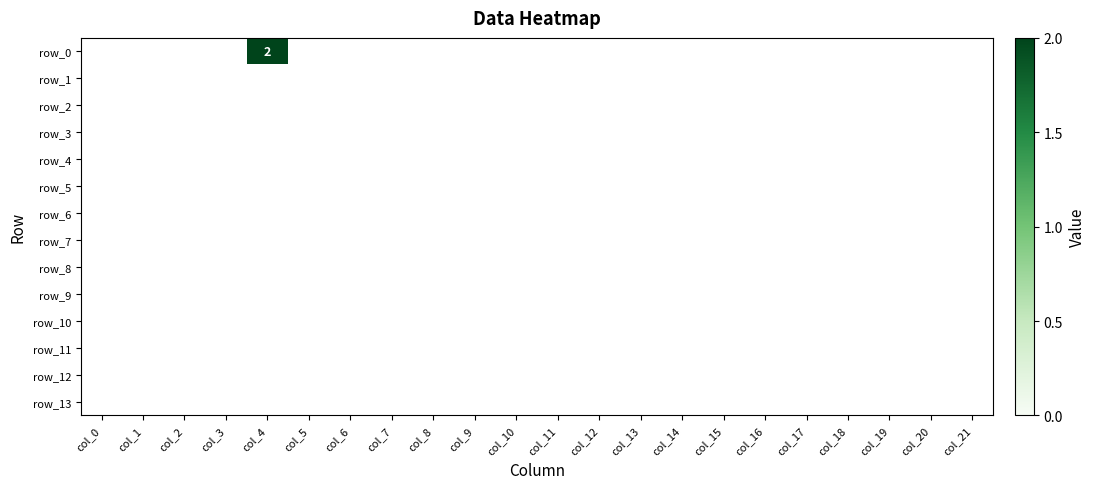

How many series are shown in this chart?

14